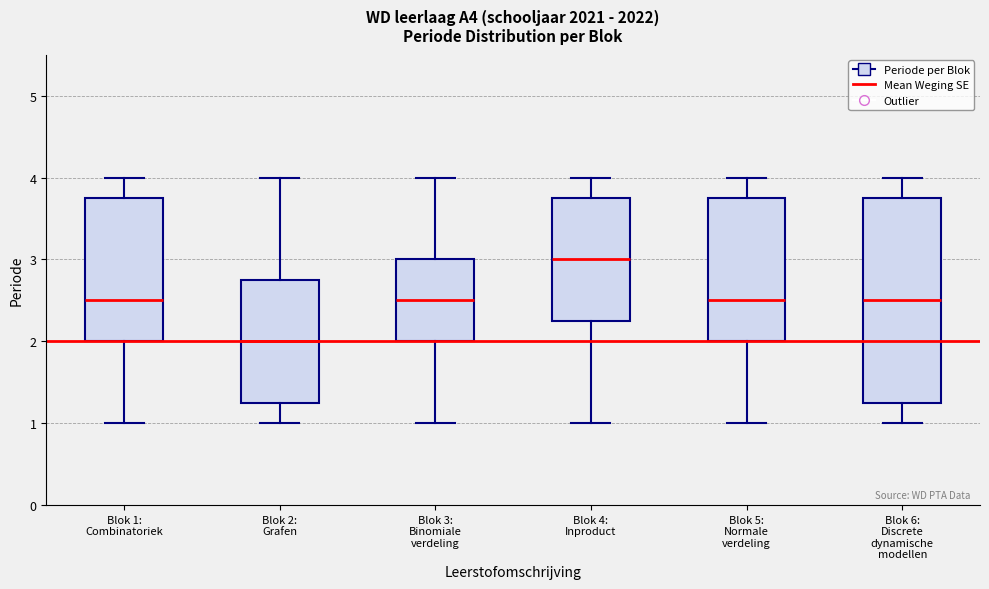

Reading left to right, read every box against the y-axis: the position of its median line, the range the box covers, and the ends of its whiskers. The values are not printed on the chart, so give them approximately, as read against the axis.

Blok 1: Combinatoriek: median 2.5, box 2.0 to 3.8, whiskers 1.0 to 4.0
Blok 2: Grafen: median 2.0, box 1.3 to 2.8, whiskers 1.0 to 4.0
Blok 3: Binomiale verdeling: median 2.5, box 2.0 to 3.0, whiskers 1.0 to 4.0
Blok 4: Inproduct: median 3.0, box 2.3 to 3.8, whiskers 1.0 to 4.0
Blok 5: Normale verdeling: median 2.5, box 2.0 to 3.8, whiskers 1.0 to 4.0
Blok 6: Discrete dynamische modellen: median 2.5, box 1.3 to 3.8, whiskers 1.0 to 4.0